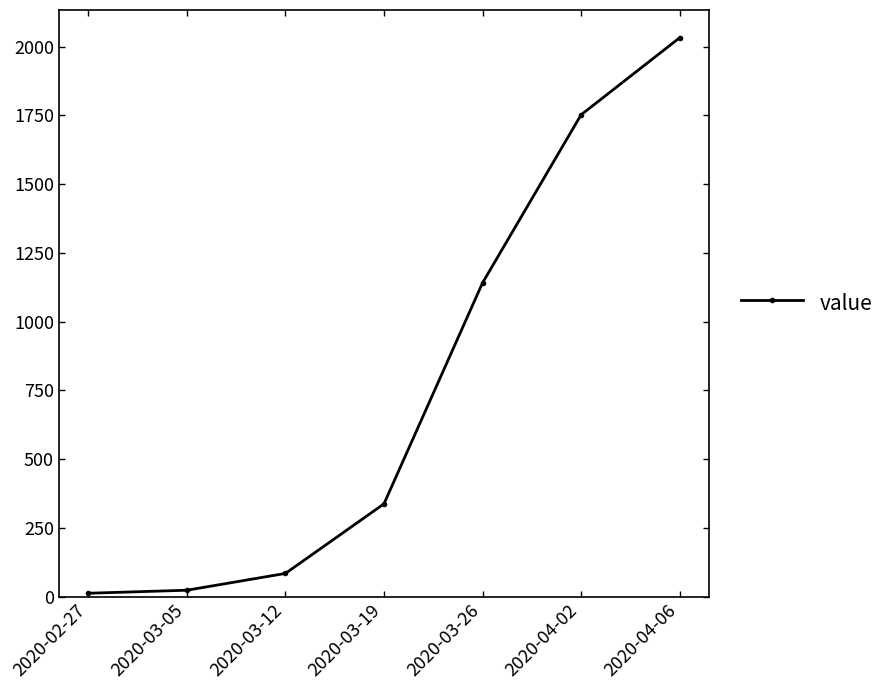

What is the change in value from 2020-03-26 to 2020-04-06?

+891